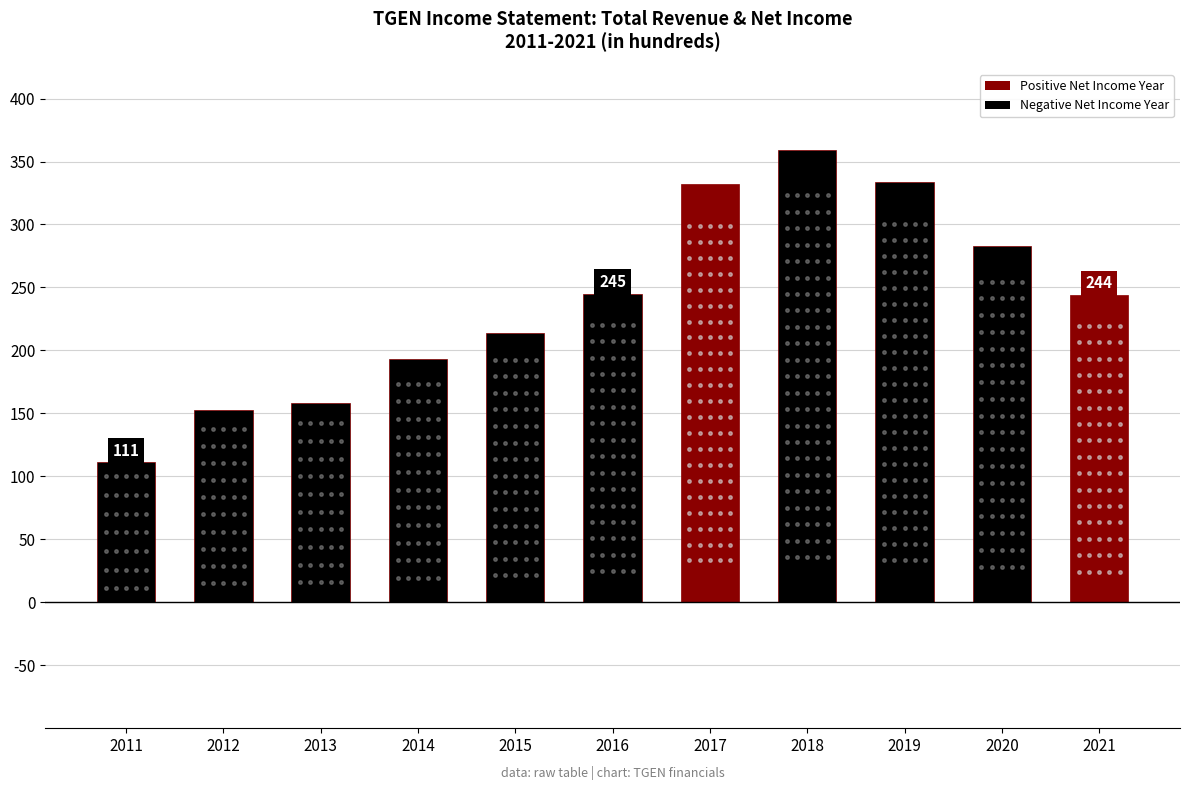

Does the chart contain any negative values?

No